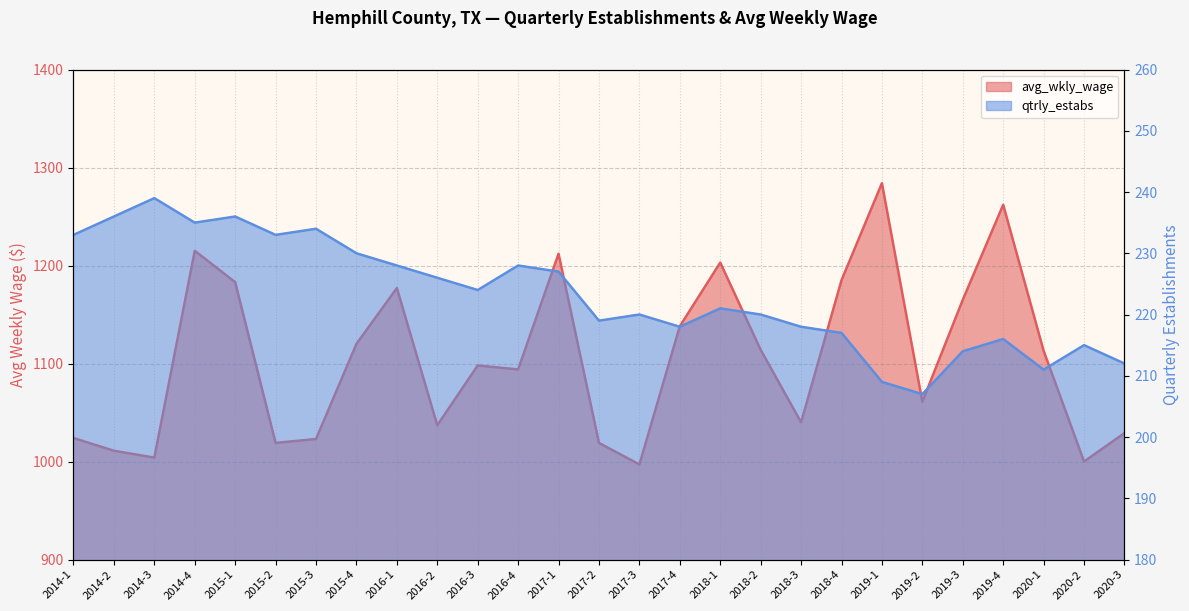

The value of avg_wkly_wage at 2016-4 is 240. True or false?

False